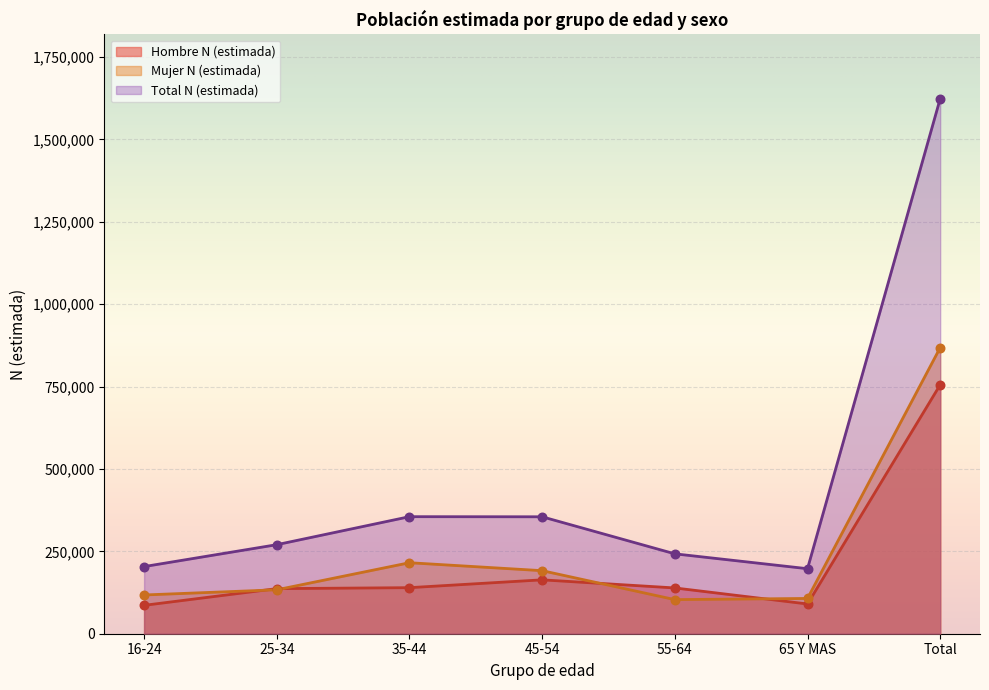

Which series reaches the minimum Y coordinate?

Hombre N (estimada)